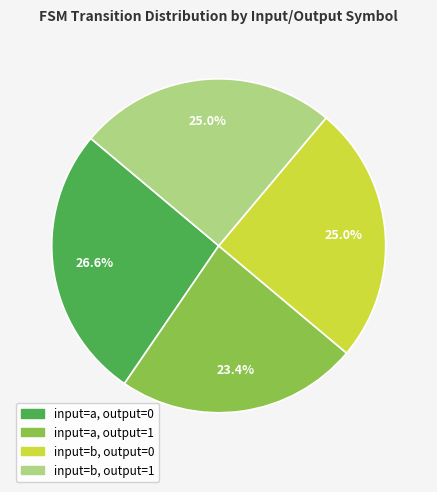

Which has a higher value, input=b, output=0 or input=a, output=0?

input=a, output=0